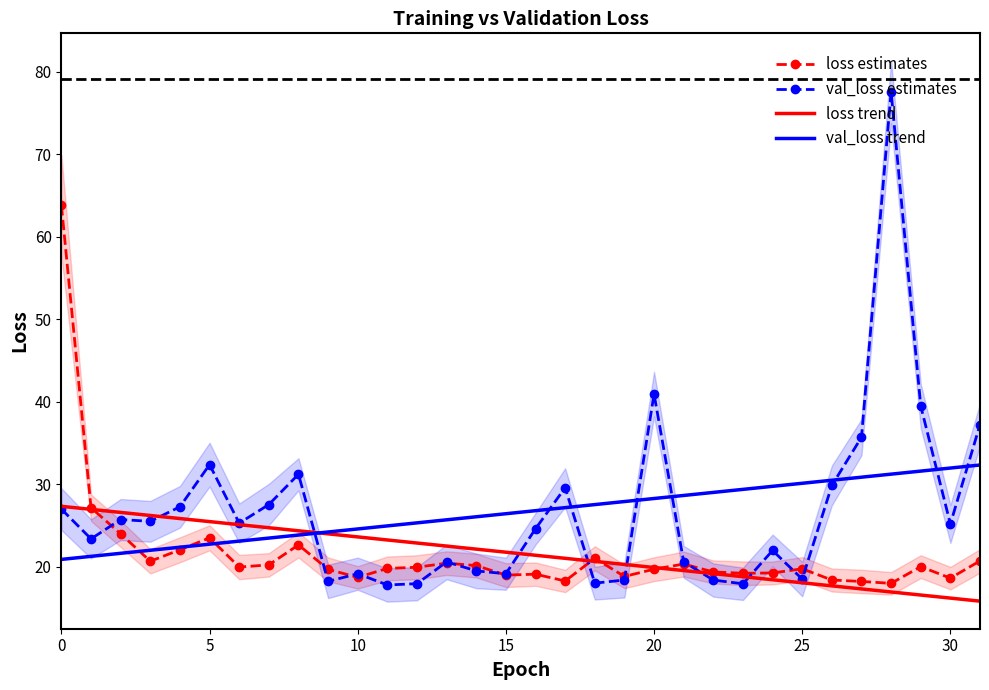

At which label is val_loss trend closest to 26?

14